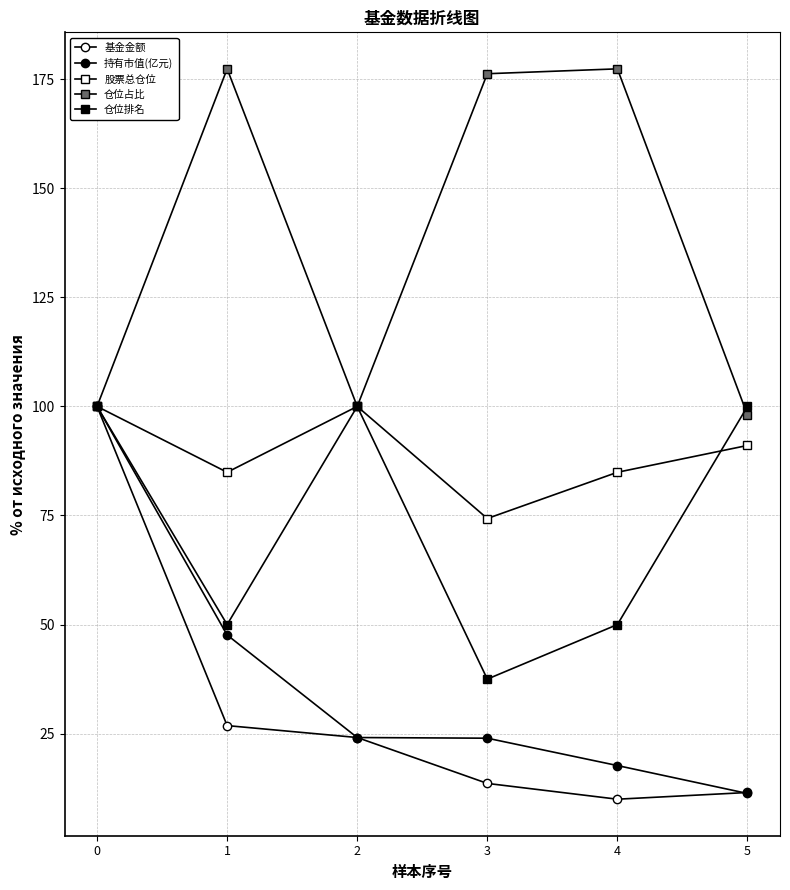

What is the difference between the highest and lowest values at 4?

167.4